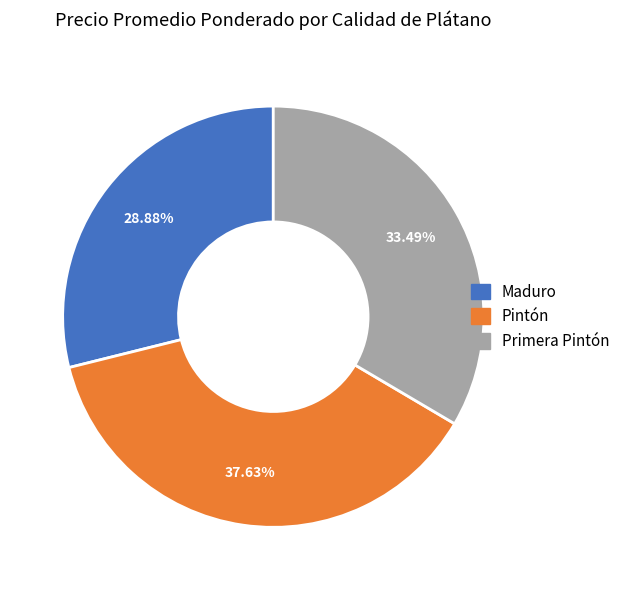

Between Primera Pintón and Maduro, which is larger?

Primera Pintón